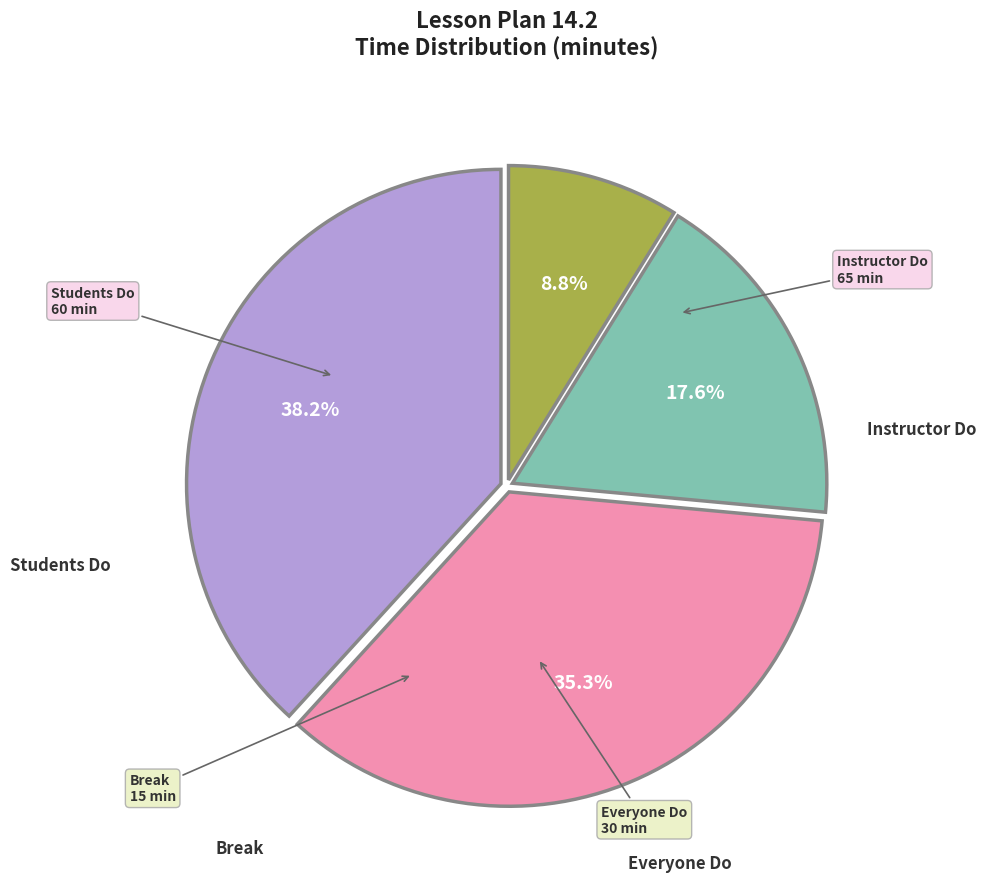

How many segments does this pie chart have?

4